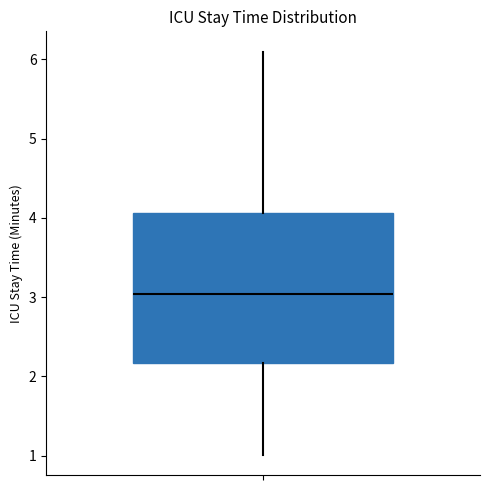

Transcribe this box plot: give where the median line is, the range the box spans, and where the two whiskers end, as read against the y-axis. The values are not printed on the chart, so give them approximately, as read against the axis.

median 3.0, box 2.2 to 4.1, whiskers 1.0 to 6.1